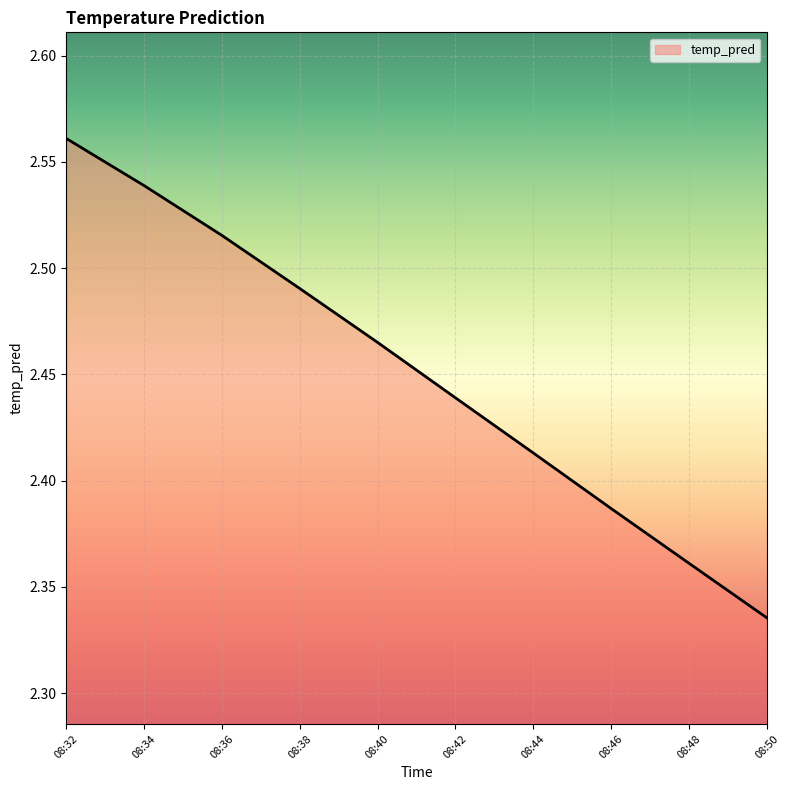

How many lines are shown in the chart?

1